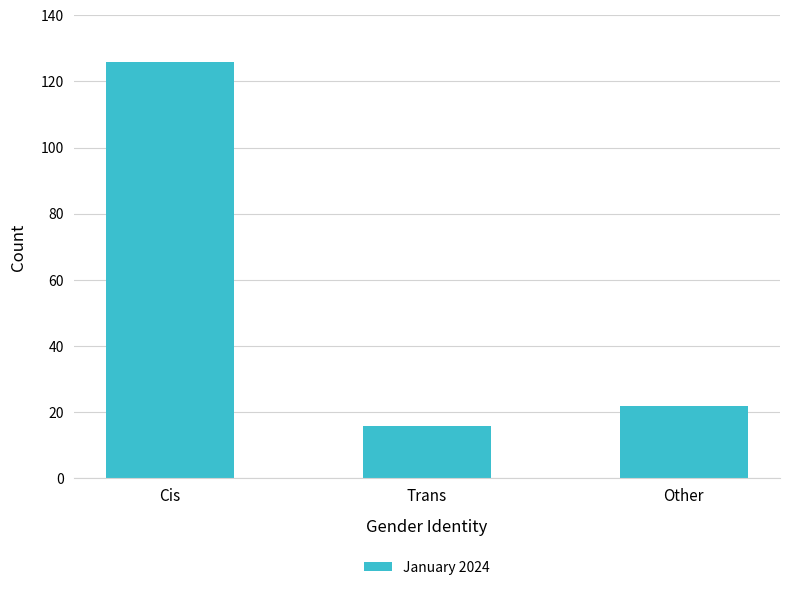

List the labels in order of value, smallest first.

Trans, Other, Cis